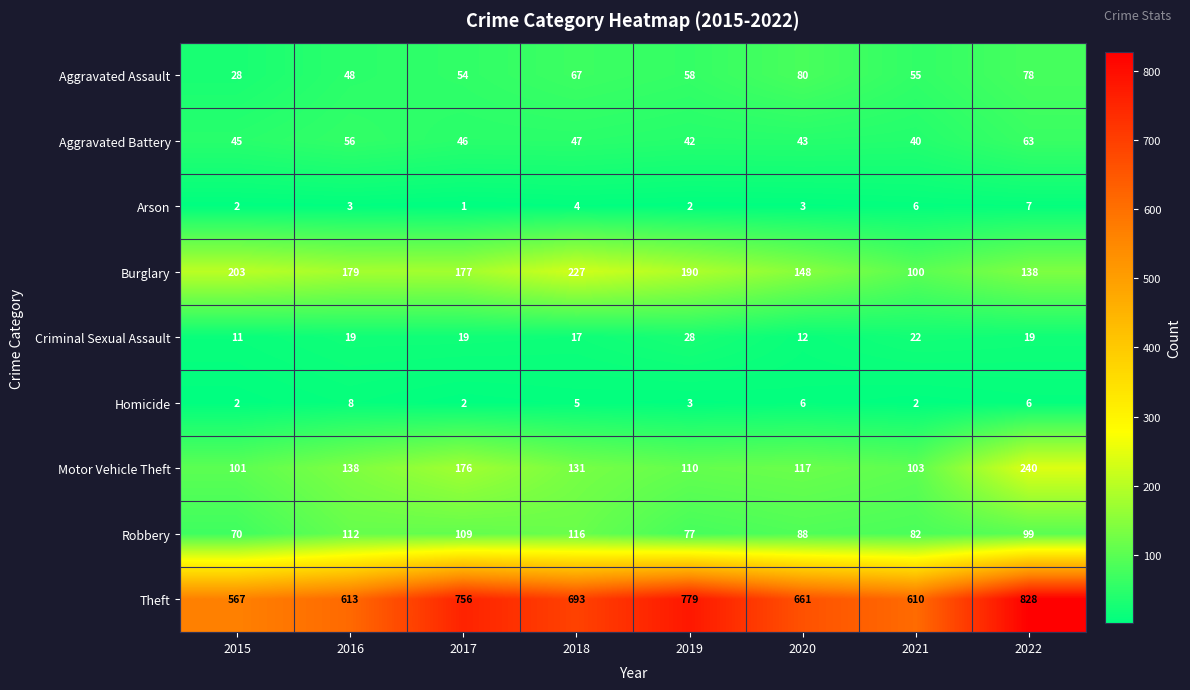

What is the greatest value displayed?

828